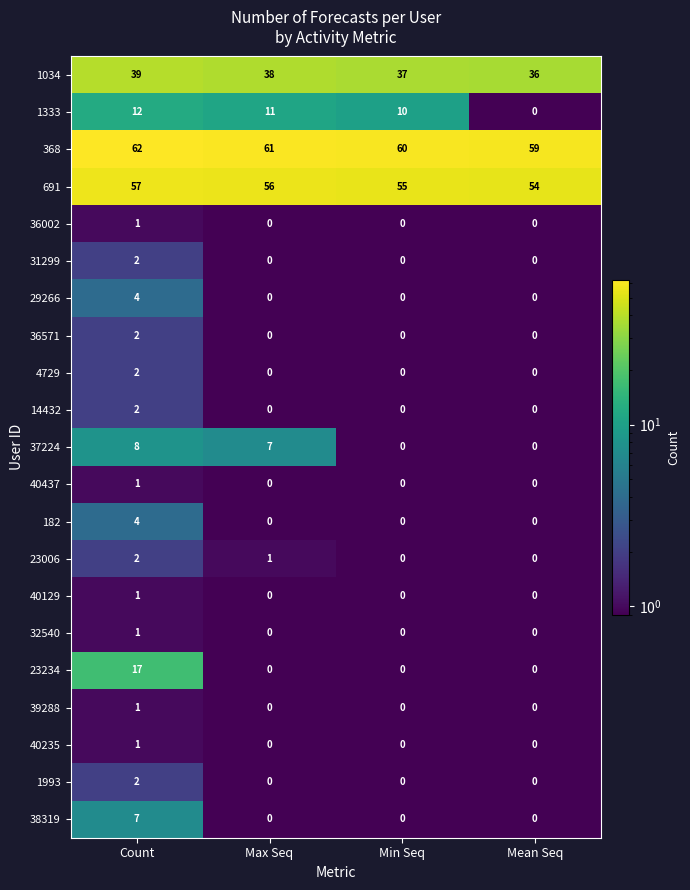

At which category is the sum across all series the highest?

Count